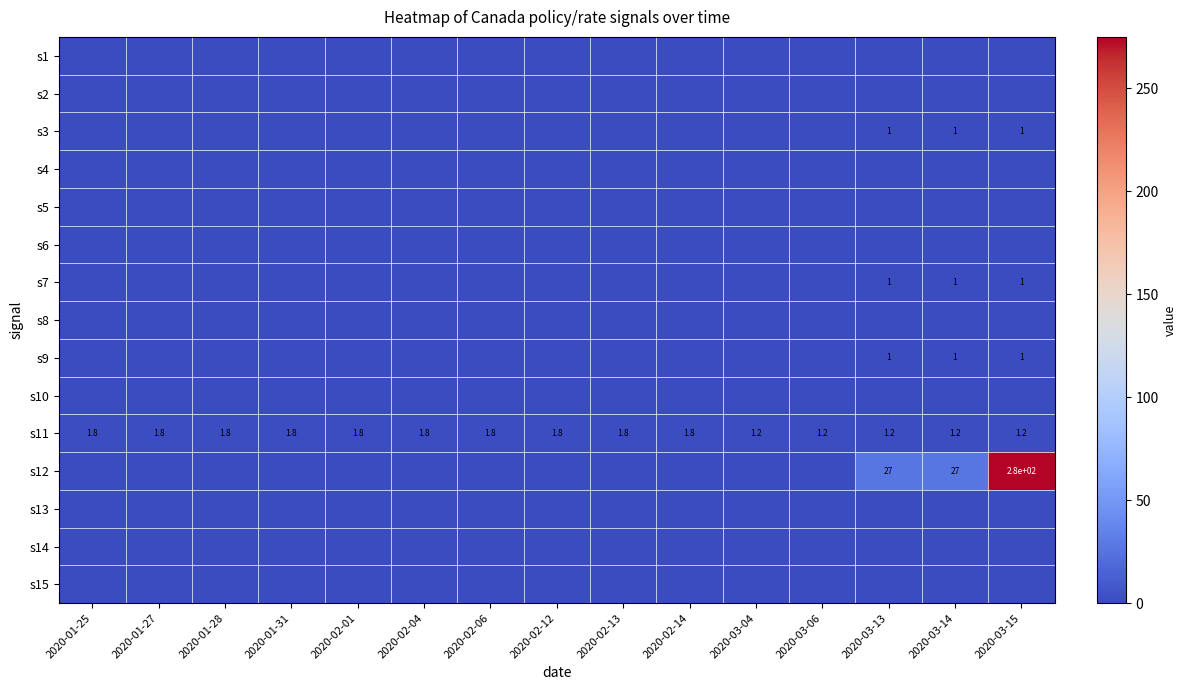

Which label corresponds to the largest value in the chart?

2020-03-15